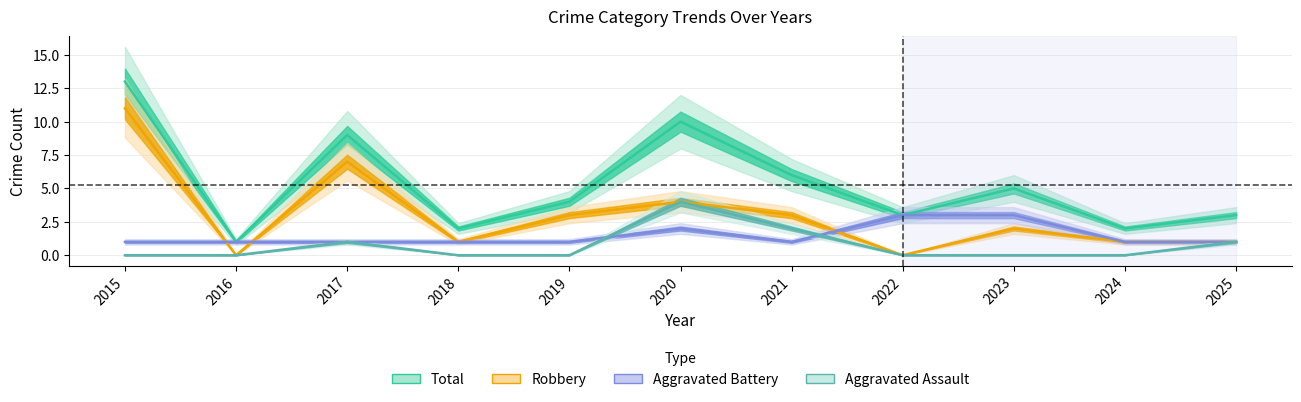

Is this an area chart (filled region under the line)?

No